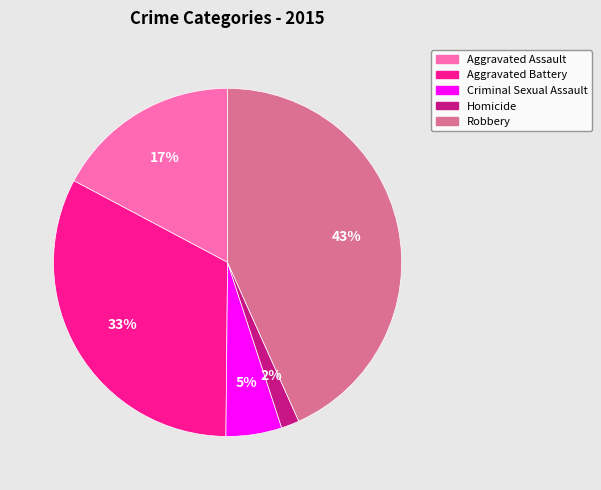

To the nearest percent, what is the average slice percentage?

20%